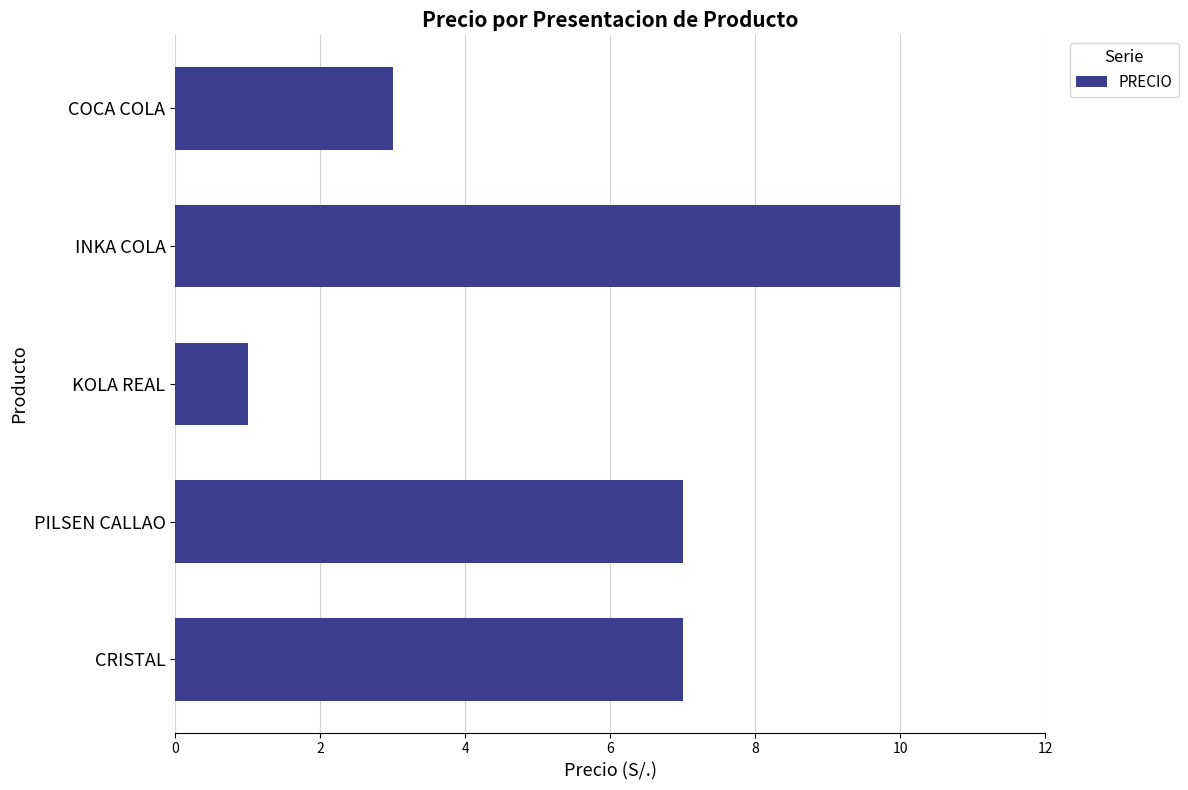

True or false: the data shows 7 at PILSEN CALLAO.

True